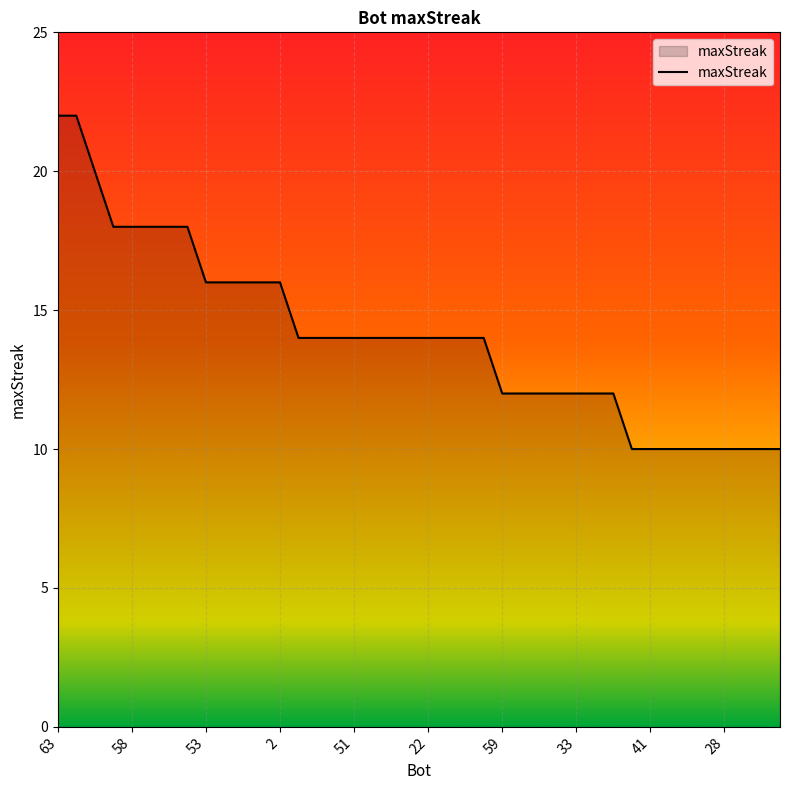

What is the minimum value shown in the chart?

10